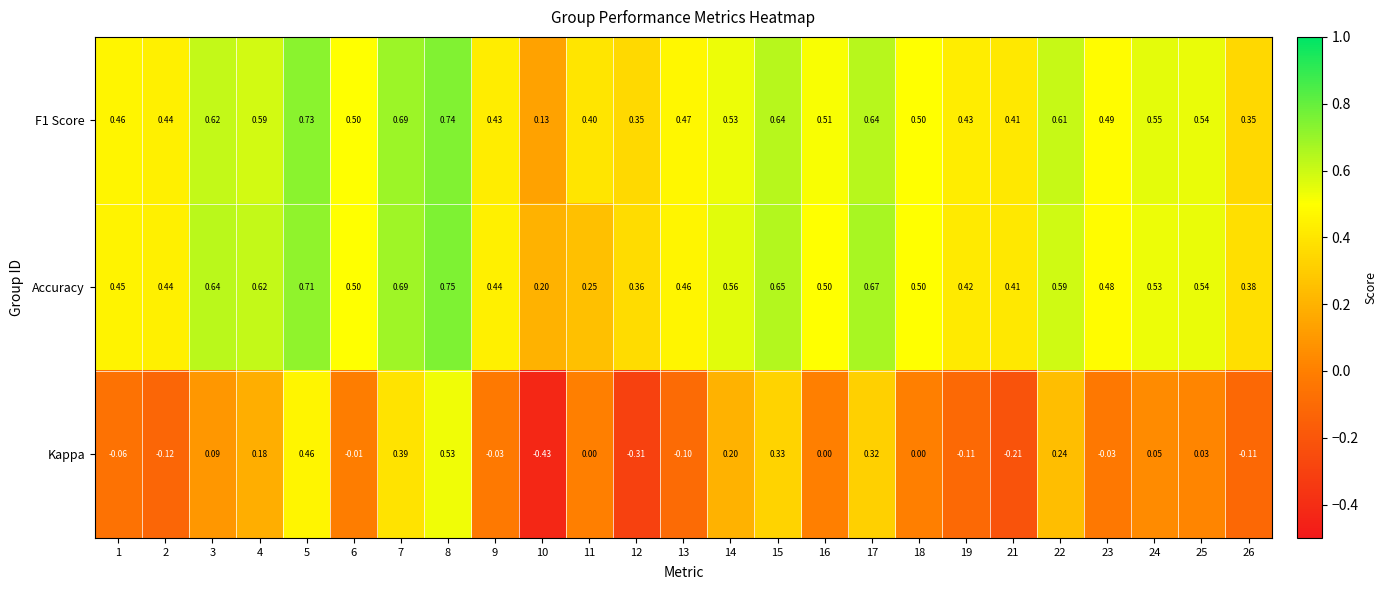

Which series changed the most between 17 and 19?

Kappa